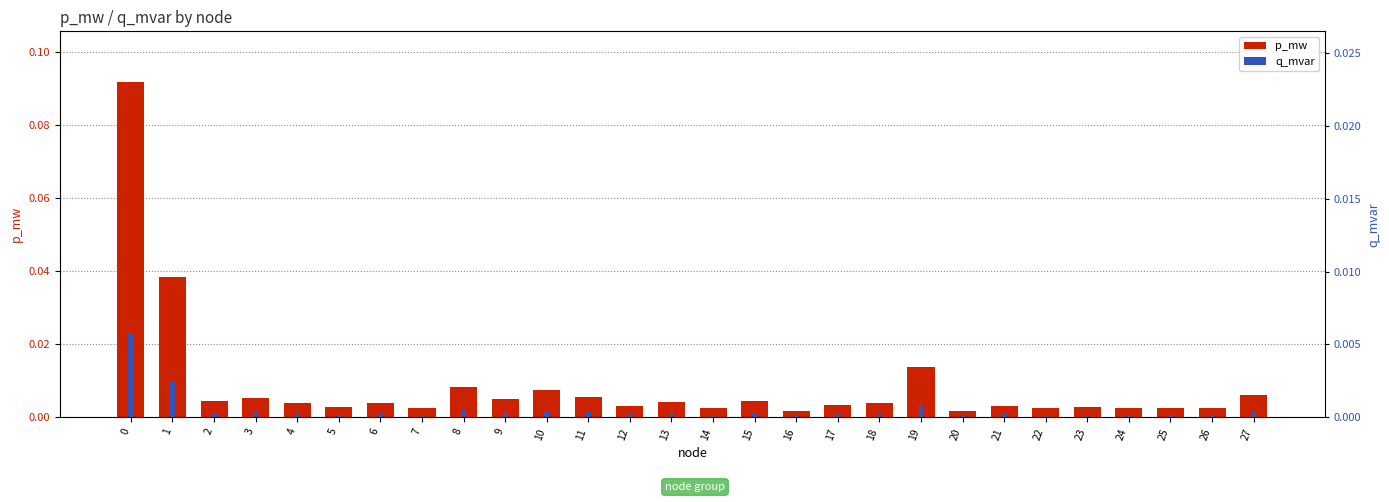

Reading left to right, transcribe all the data shown in this chart.

p_mw: 0=0.1	1=0.0	2=0.0	3=0.0	4=0.0	5=0.0	6=0.0	7=0.0	8=0.0	9=0.0	10=0.0	11=0.0	12=0.0	13=0.0	14=0.0	15=0.0	16=0.0	17=0.0	18=0.0	19=0.0	20=0.0	21=0.0	22=0.0	23=0.0	24=0.0	25=0.0	26=0.0	27=0.0
q_mvar: 0=0.0	1=0.0	2=0.0	3=0.0	4=0.0	5=0.0	6=0.0	7=0.0	8=0.0	9=0.0	10=0.0	11=0.0	12=0.0	13=0.0	14=0.0	15=0.0	16=0.0	17=0.0	18=0.0	19=0.0	20=0.0	21=0.0	22=0.0	23=0.0	24=0.0	25=0.0	26=0.0	27=0.0